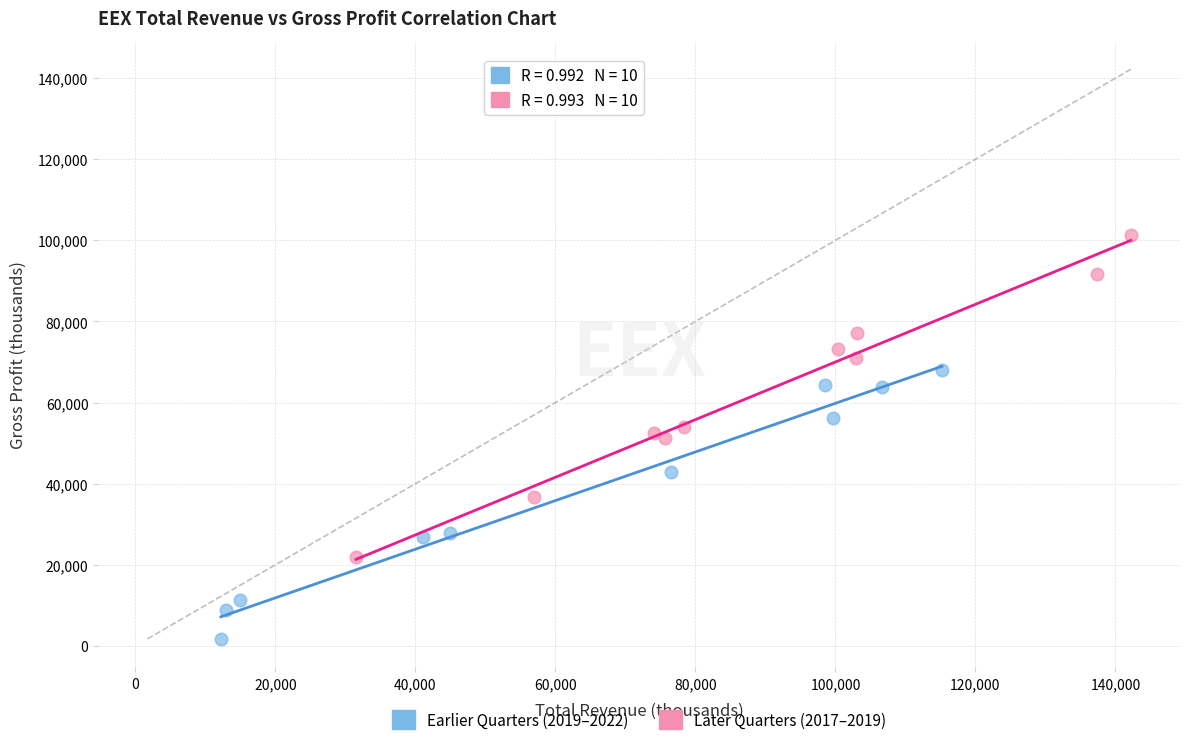

What are all the series names shown in the legend?

Earlier Quarters (2019–2022), Later Quarters (2017–2019)